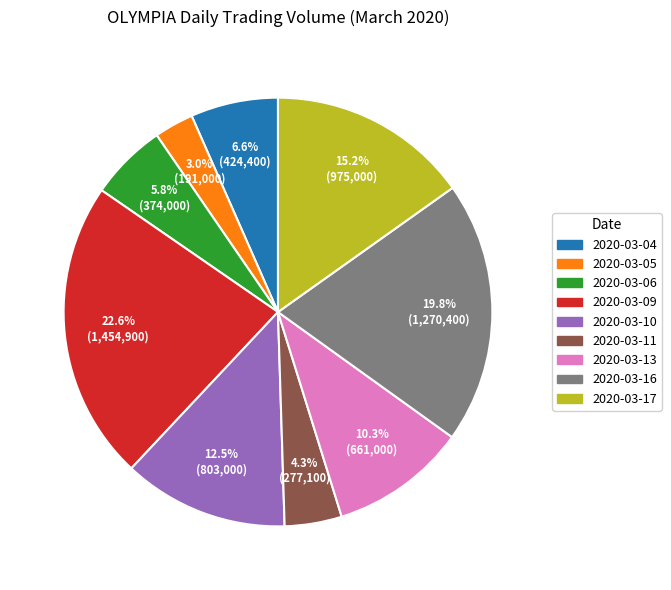

What is the largest slice in the pie chart?

2020-03-09